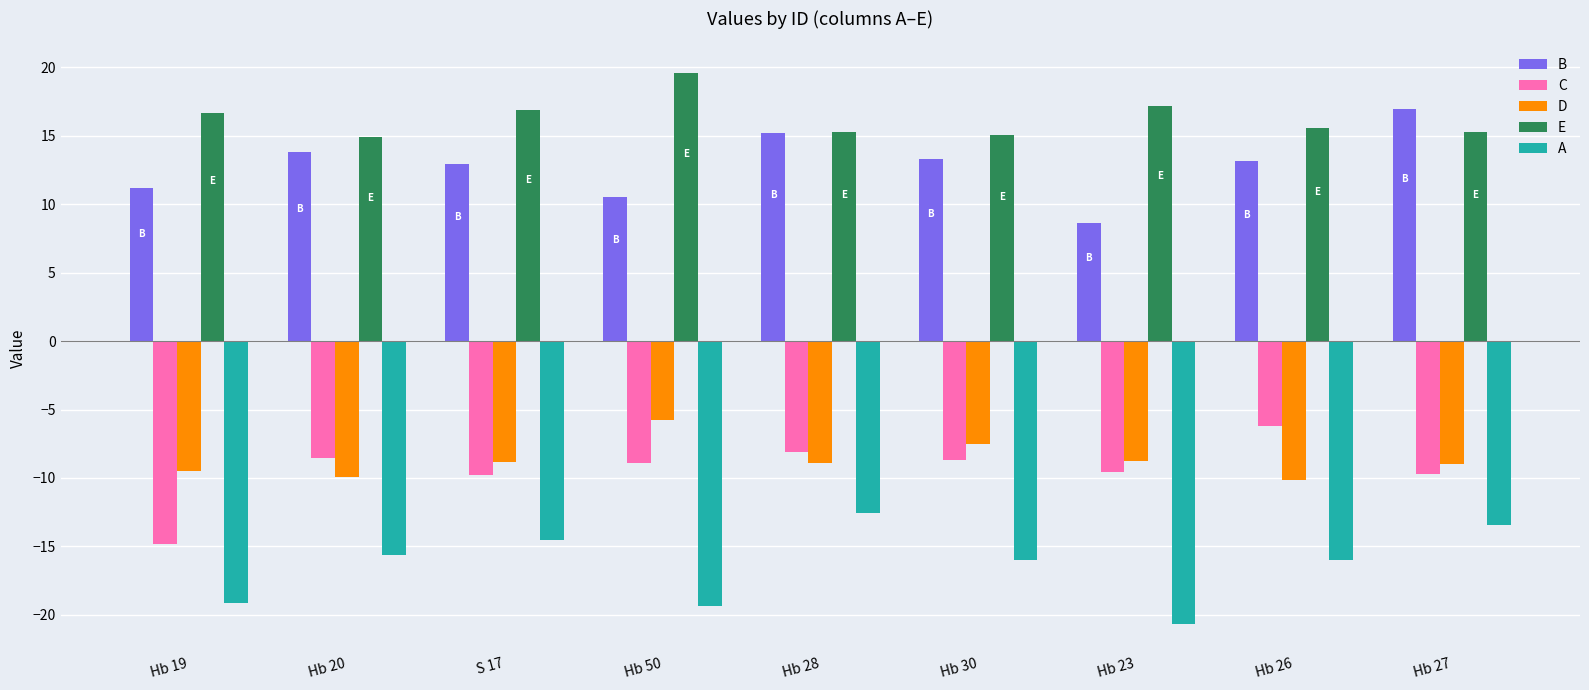

What is the difference between the highest and lowest values at Hb 30?

31.0